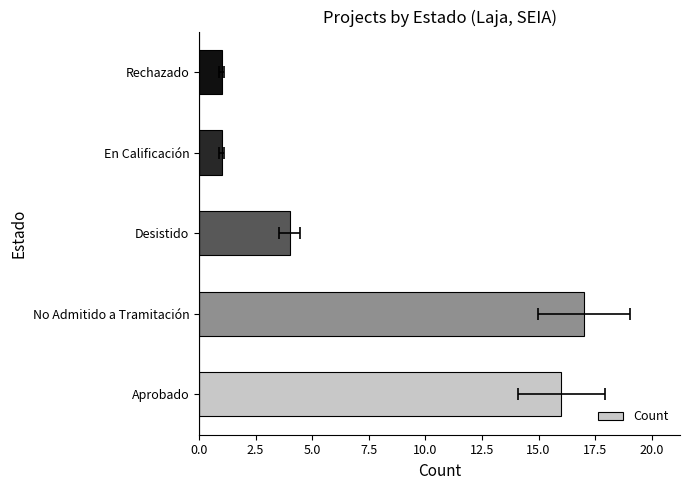

The chart shows a value of 29 at No Admitido a Tramitación. True or false?

False